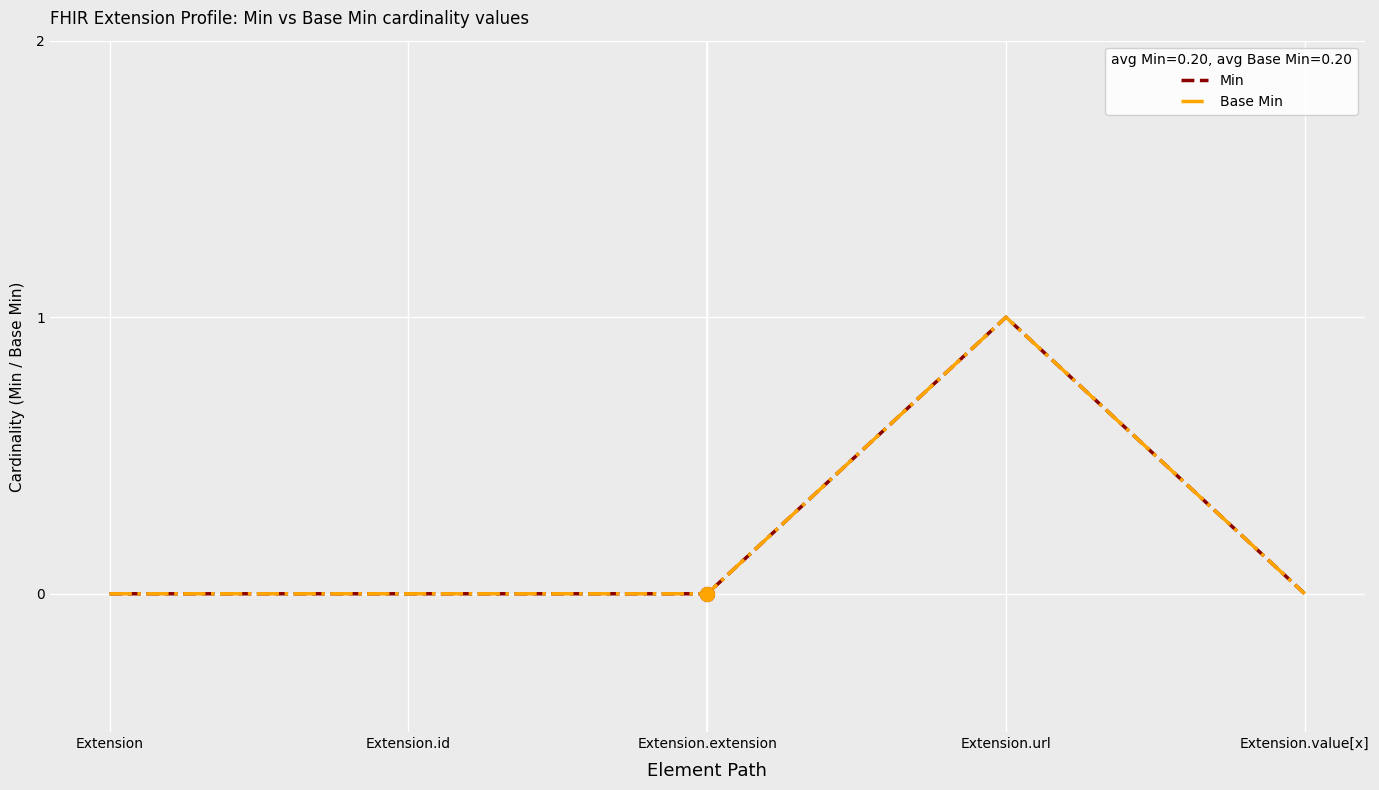

True or false: Base Min and Min cross at least once.

False